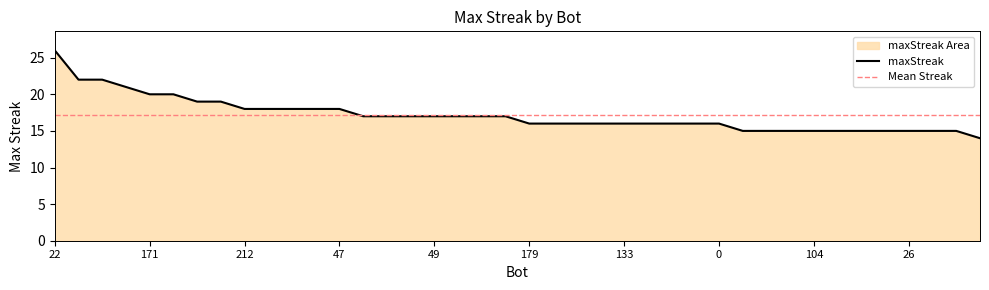

What is the difference between the maximum and minimum values?

12